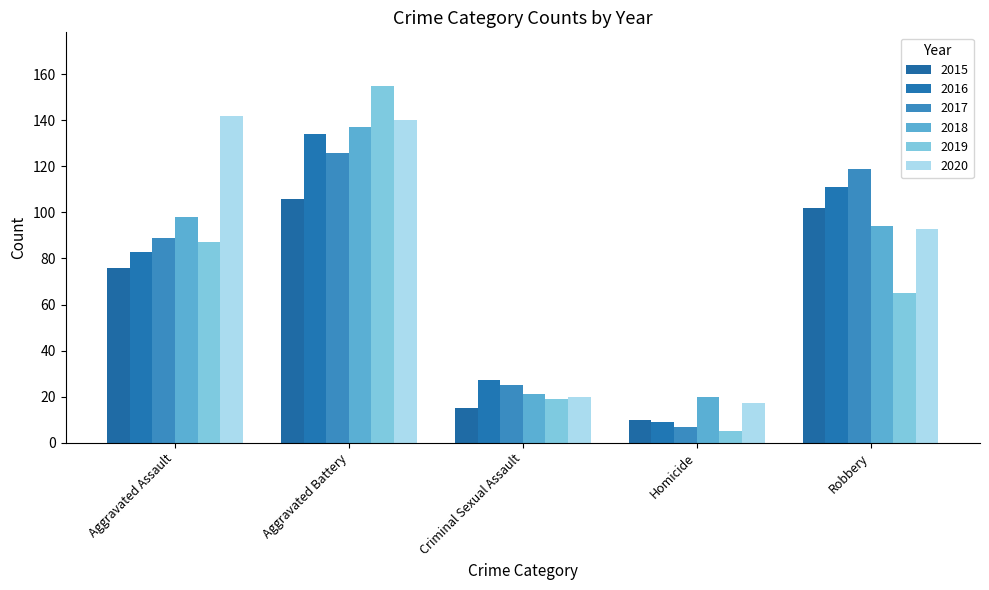

Is it true that 2016 equals 7 at Criminal Sexual Assault?

False